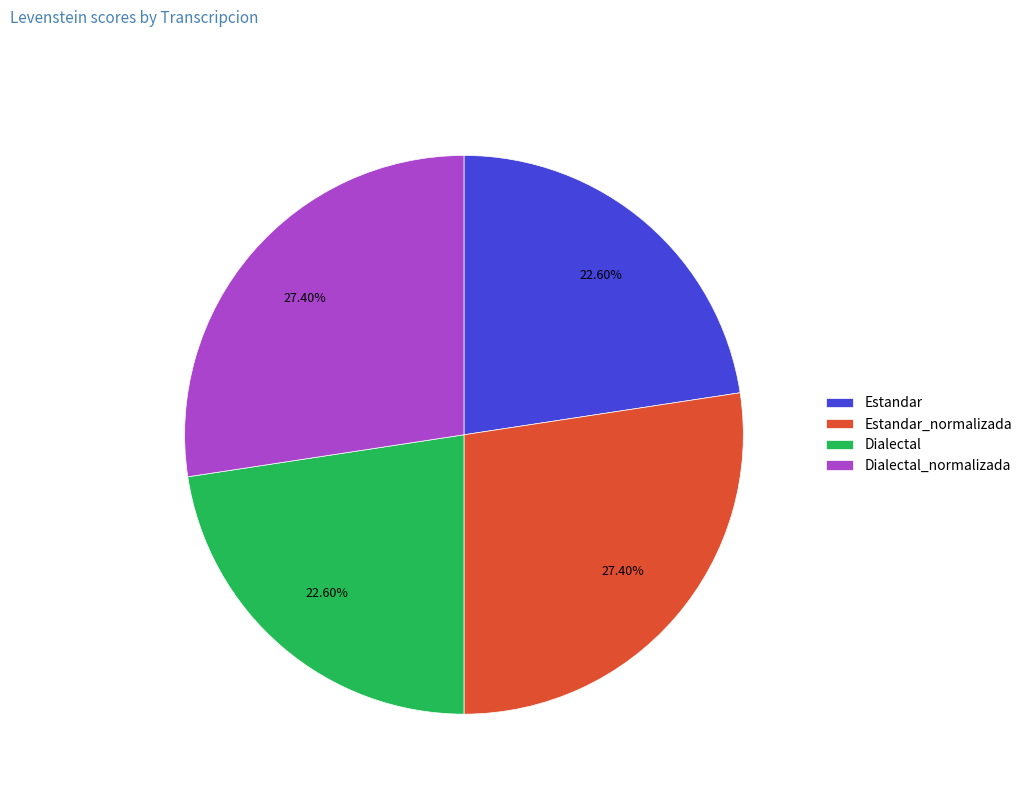

How many segments does this pie chart have?

4